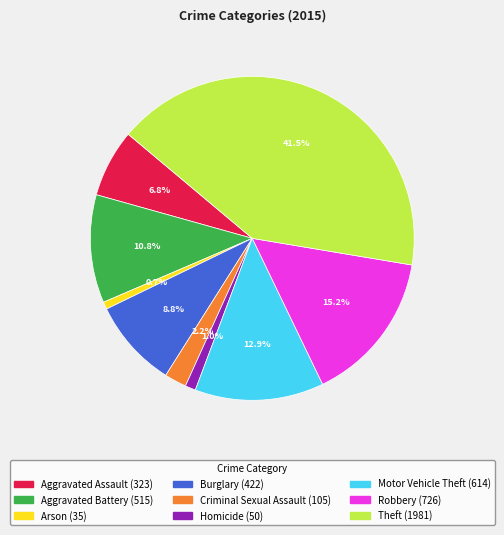

Count the number of slices in the pie.

9